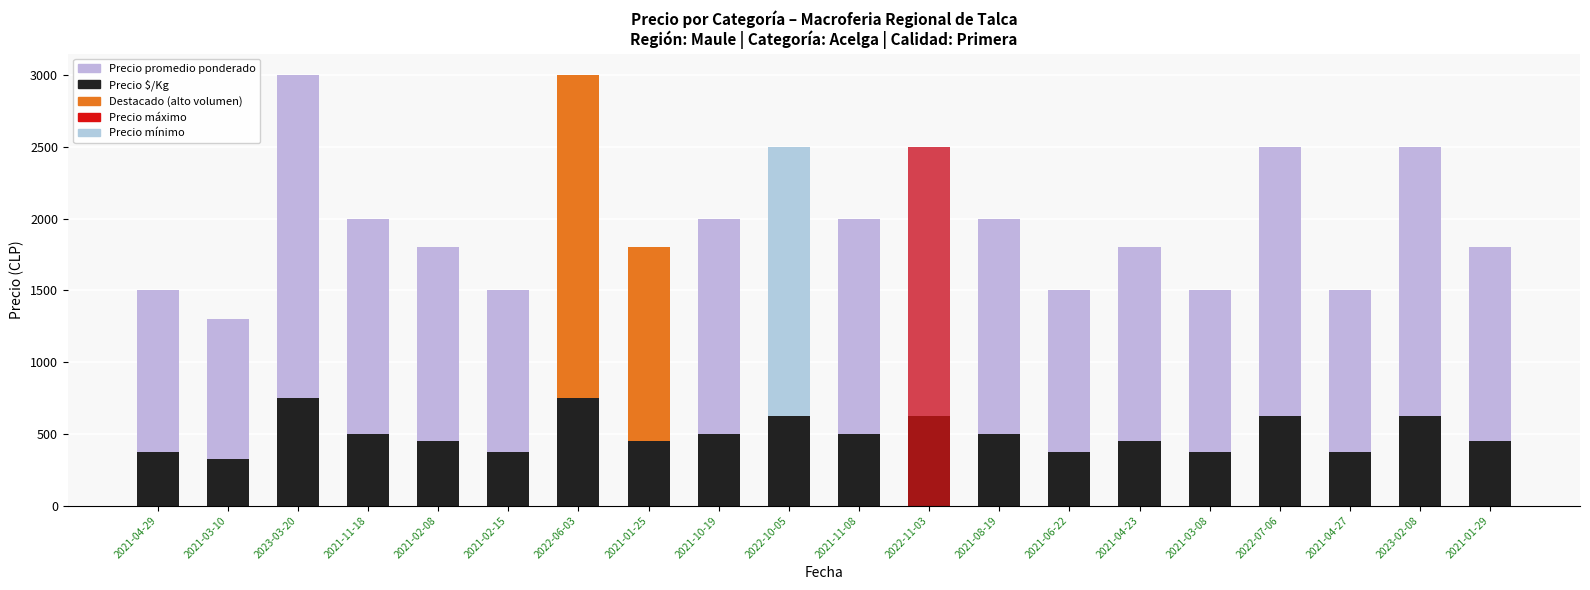

Which has a higher value, 2022-07-06 or 2021-04-23?

2022-07-06